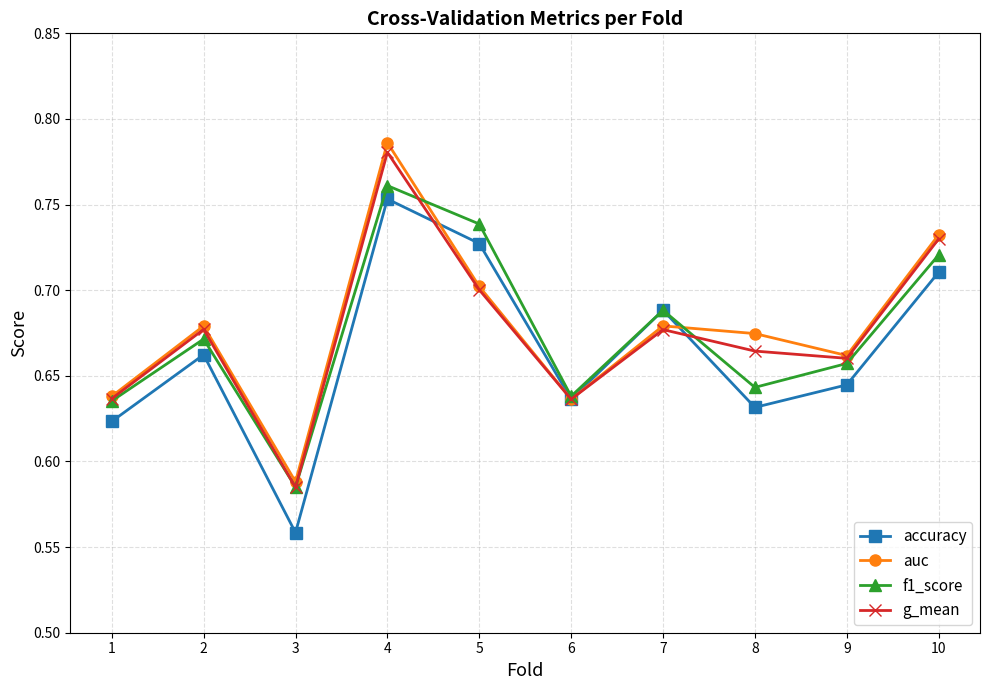

Which series changed the most between 9 and 10?

auc